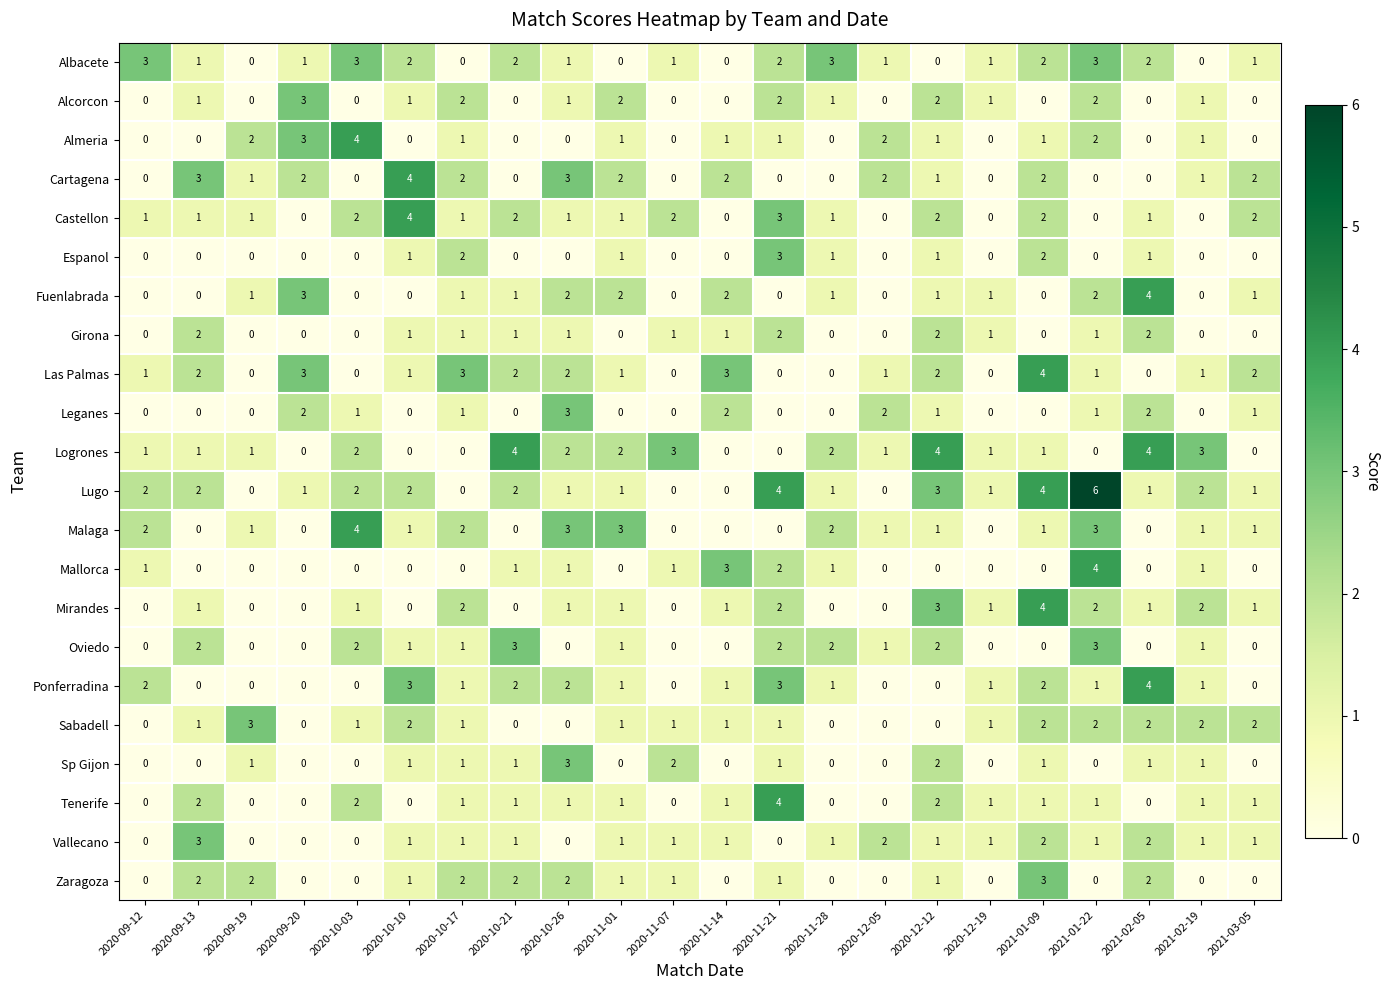

Which series has the largest total across all categories?

Lugo